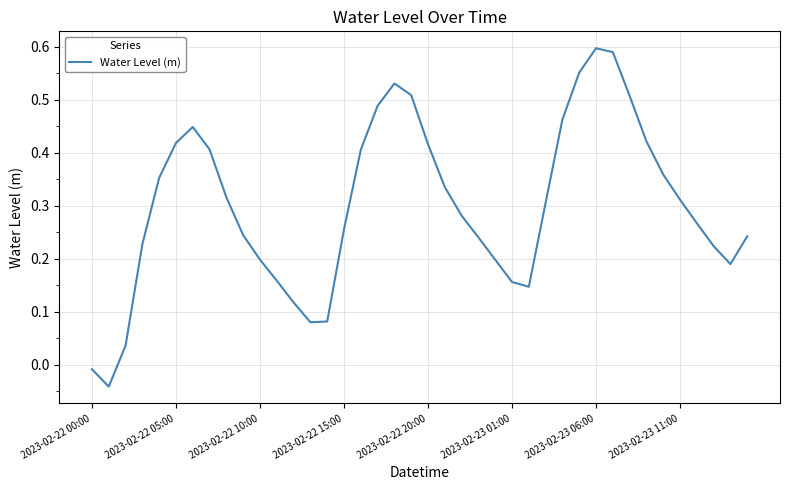

Which category has the highest value across all series?

2023-02-23 06:00